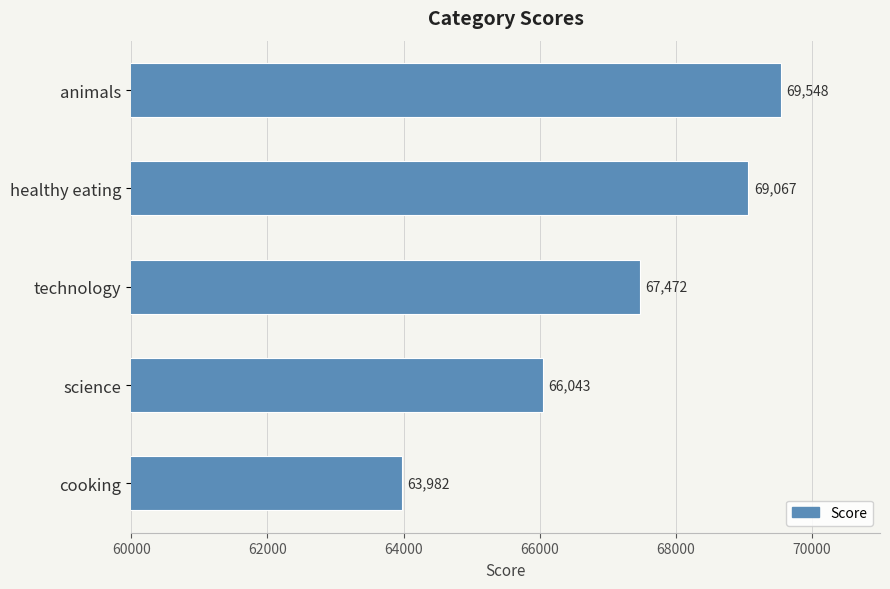

Which has a higher value, technology or cooking?

technology